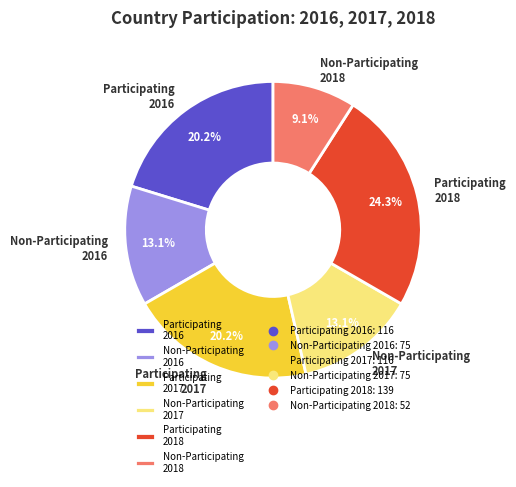

What is the ratio of the value at Non-Participating 2017 to the value at Participating 2017?

0.6